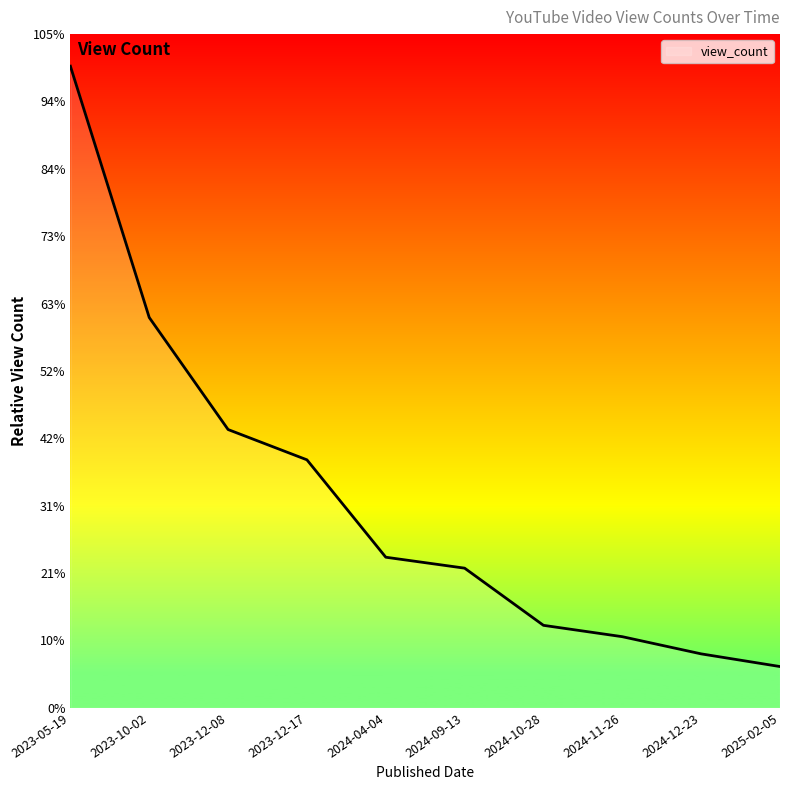

List the labels in order of value, smallest first.

2025-02-05, 2024-12-23, 2024-11-26, 2024-10-28, 2024-09-13, 2024-04-04, 2023-12-17, 2023-12-08, 2023-10-02, 2023-05-19